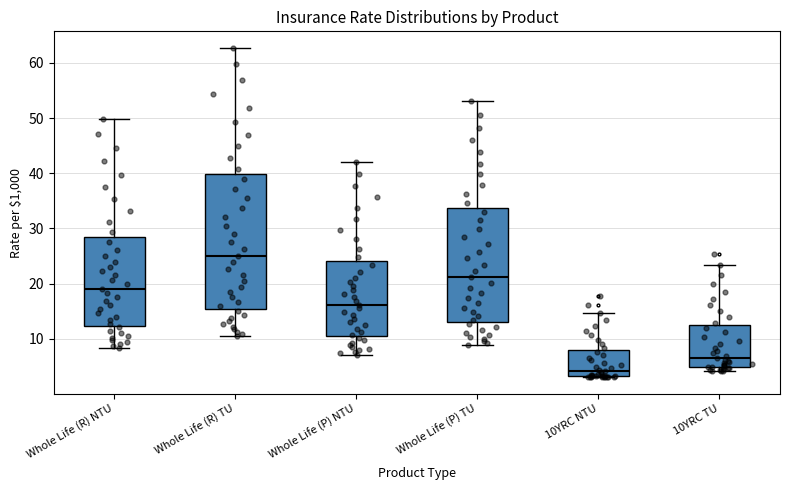

Where is the upper edge of the box for Whole Life (R) NTU on the y-axis? The values are not printed on the chart, so give them approximately, as read against the axis.

28